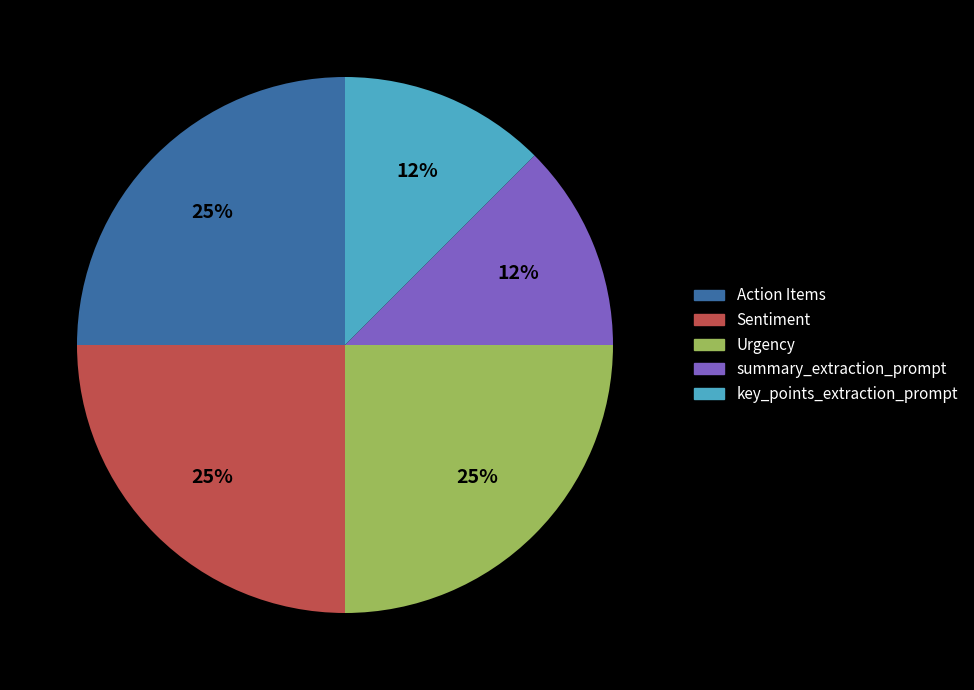

How many slices are in this pie chart?

5